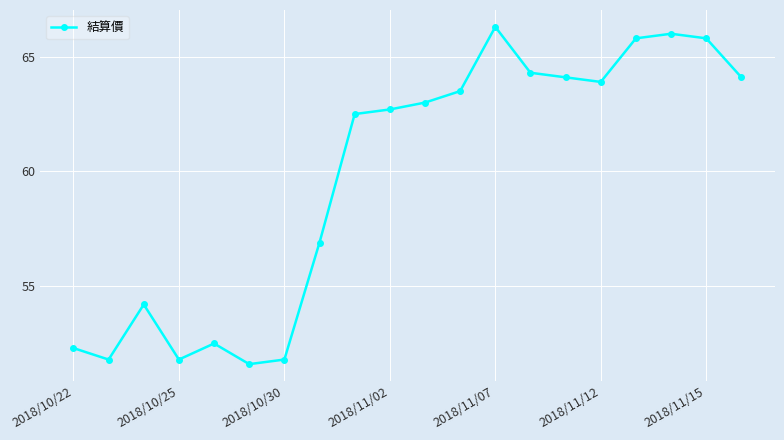

What is the smallest value displayed?

51.6